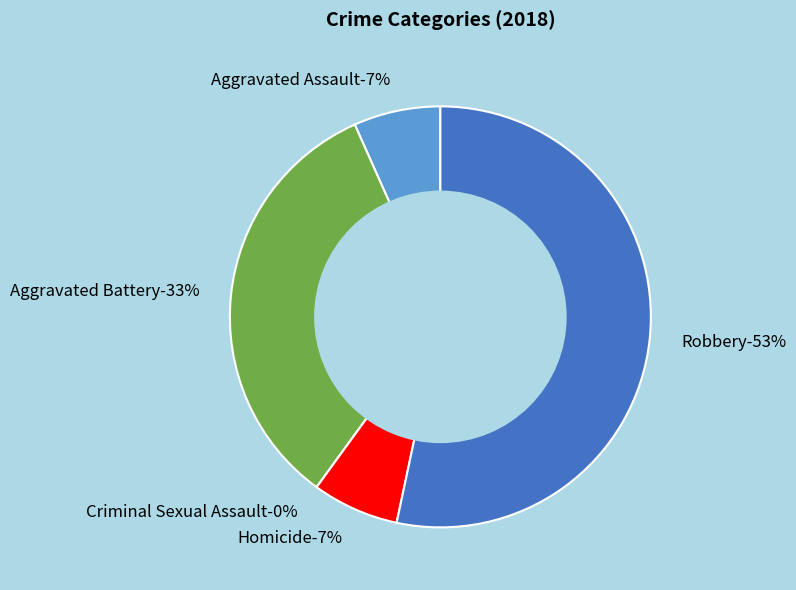

Do Robbery and Criminal Sexual Assault together represent more than half of the pie?

Yes